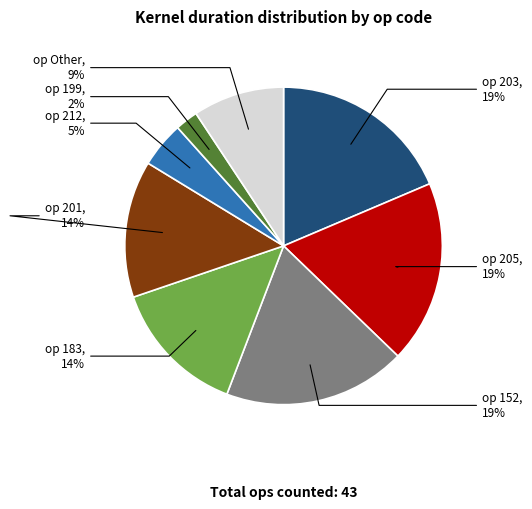

To the nearest percent, what is the average slice percentage?

12%